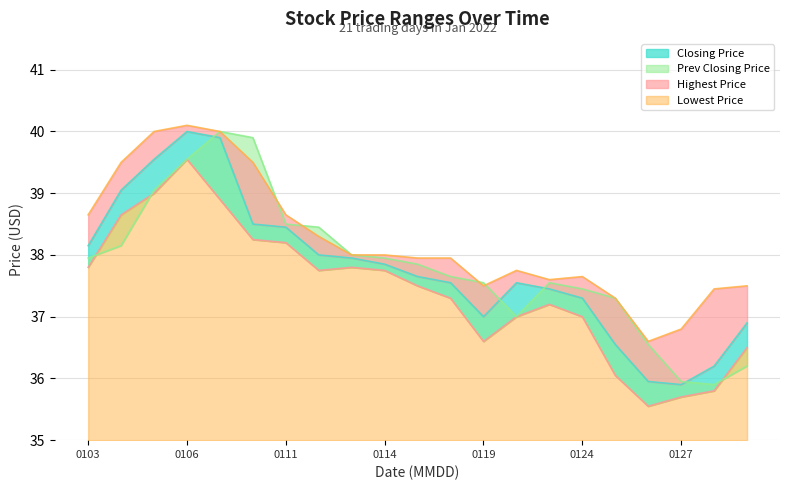

How many lines are shown in the chart?

4